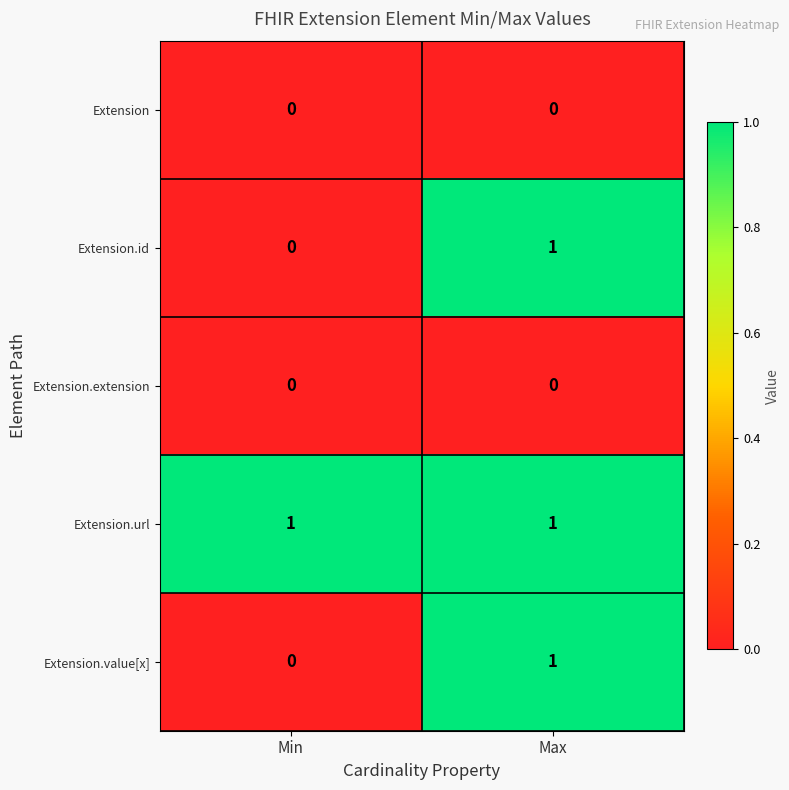

List the labels in order of Extension.value[x] value, largest first.

Max, Min